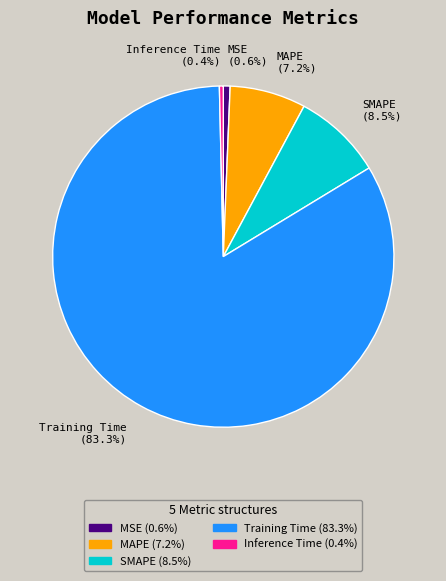

True or false: Inference Time accounts for 7% of the total.

False